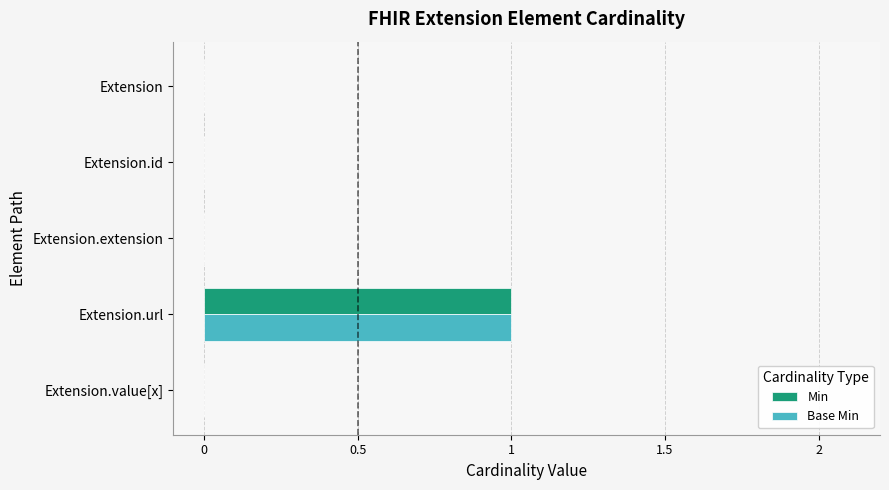

At which category is the sum across all series the highest?

Extension.url